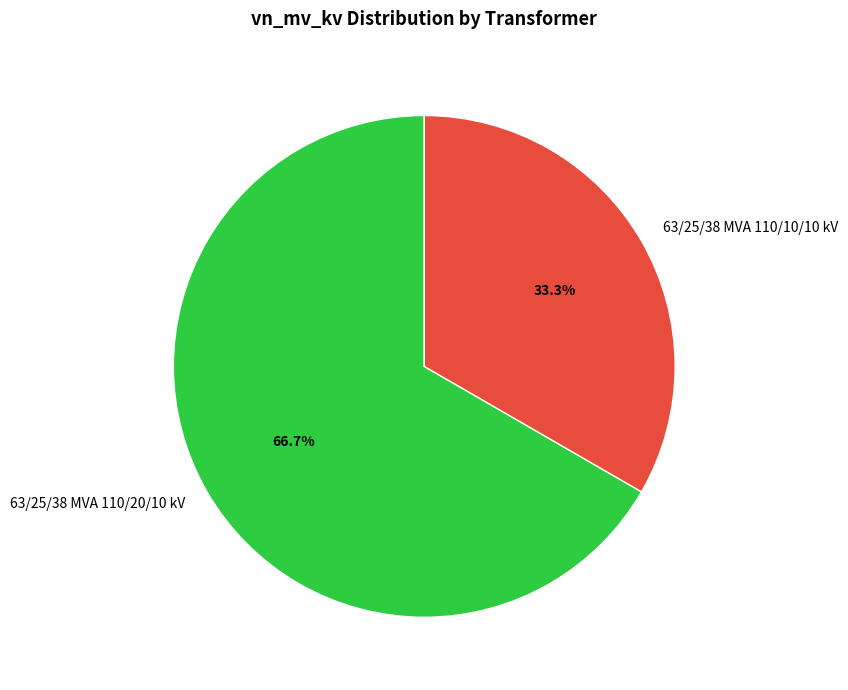

Rank the categories by value from highest to lowest.

63/25/38 MVA 110/20/10 kV, 63/25/38 MVA 110/10/10 kV